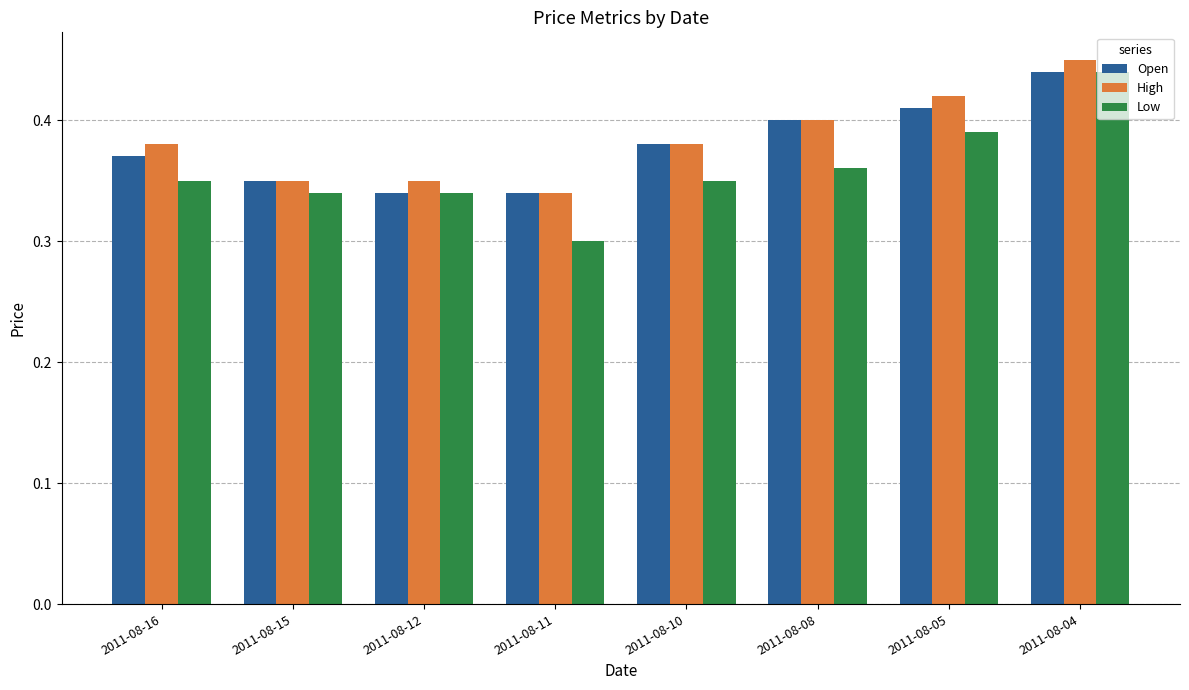

What is the sum of the High values at 2011-08-05 and 2011-08-10?

0.8